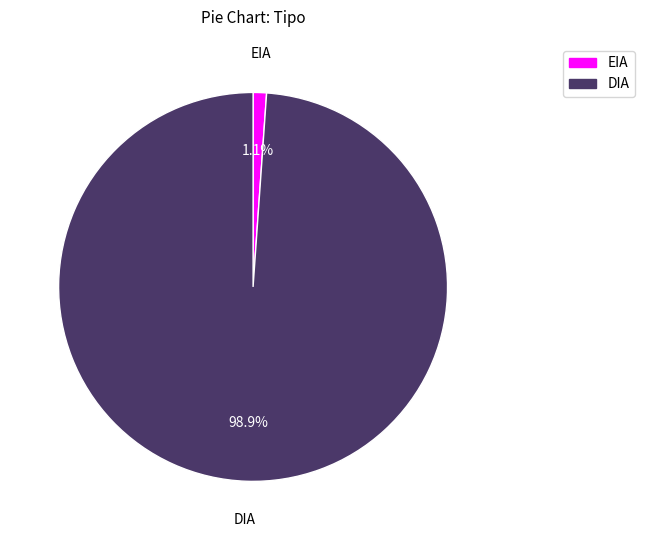

What percentage is the EIA slice, to the nearest percent?

1%